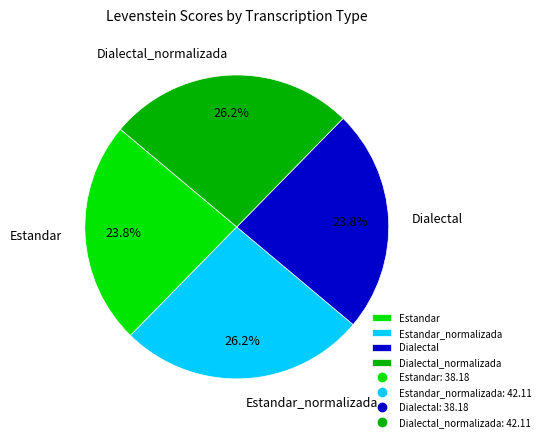

How many segments does this pie chart have?

4